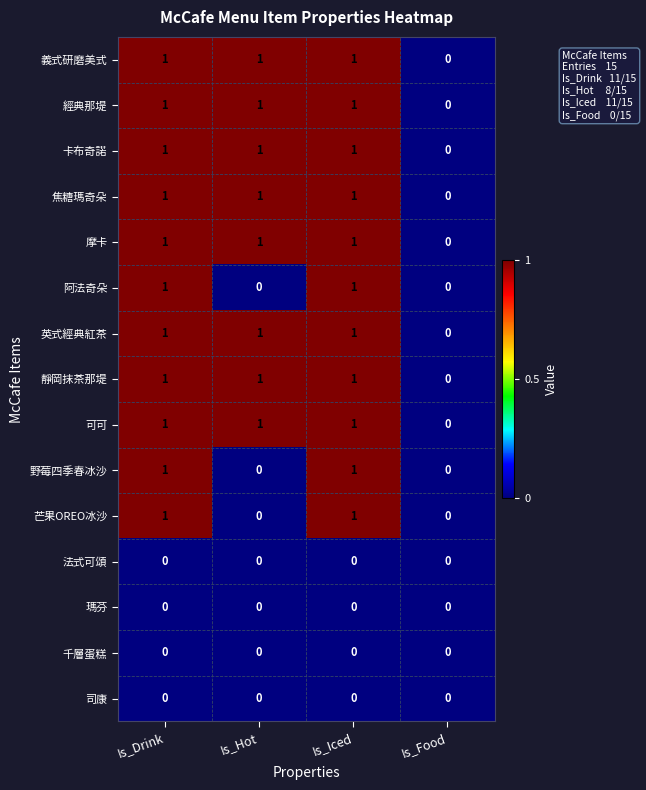

The 卡布奇諾 series shows 1 at Is_Iced. True or false?

True